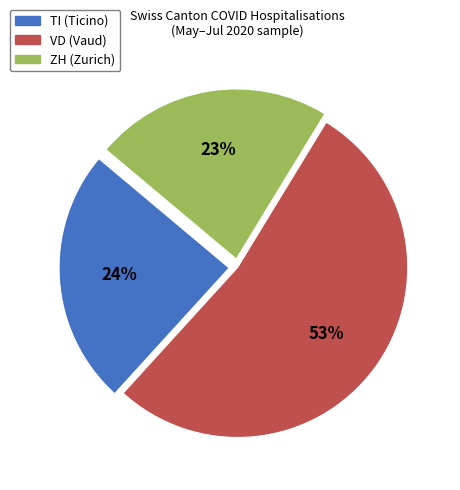

To the nearest percent, what is the average slice percentage?

33%